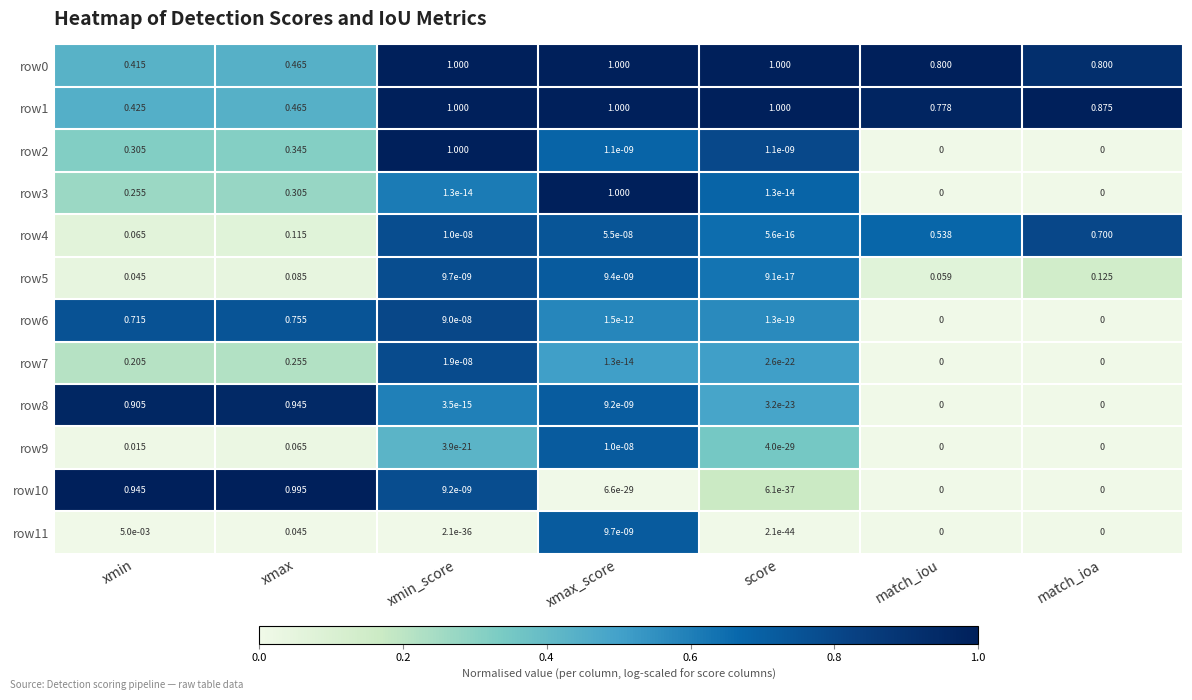

Where is row4 nearest to the value 0?

score